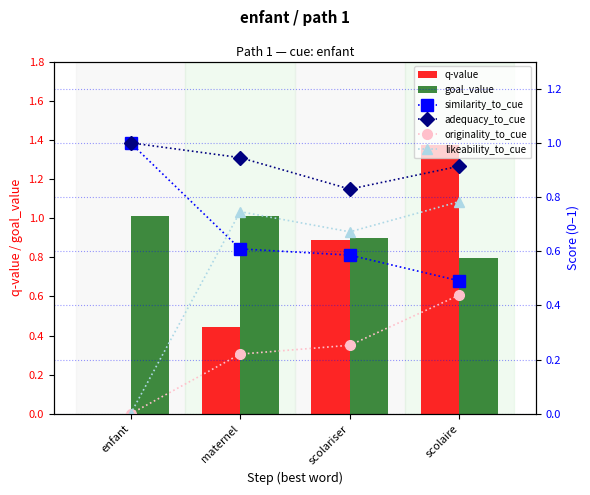

What is the maximum value shown in the chart?

1.4